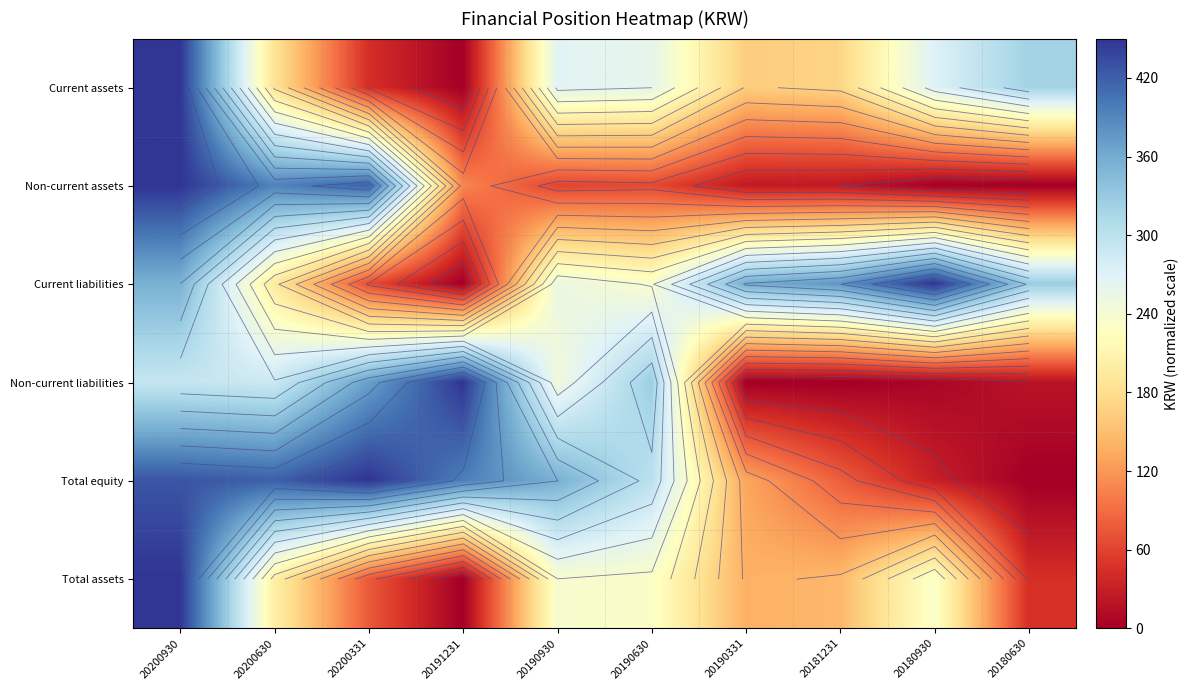

How many data points in Total assets are less than 202?

5